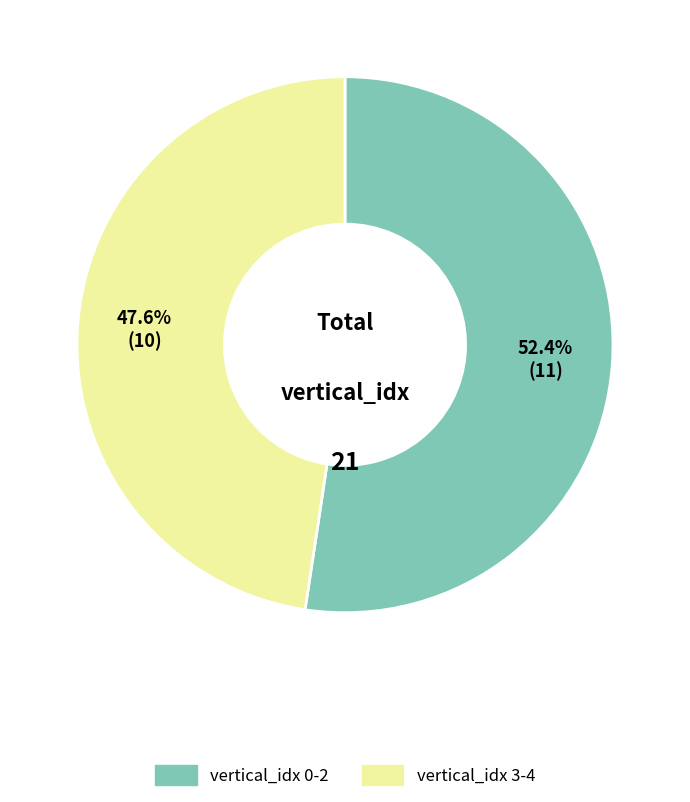

Does any single category account for the majority?

Yes